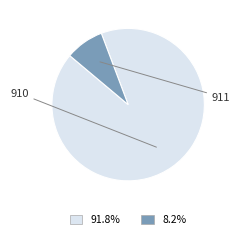

Count the number of slices in the pie.

2